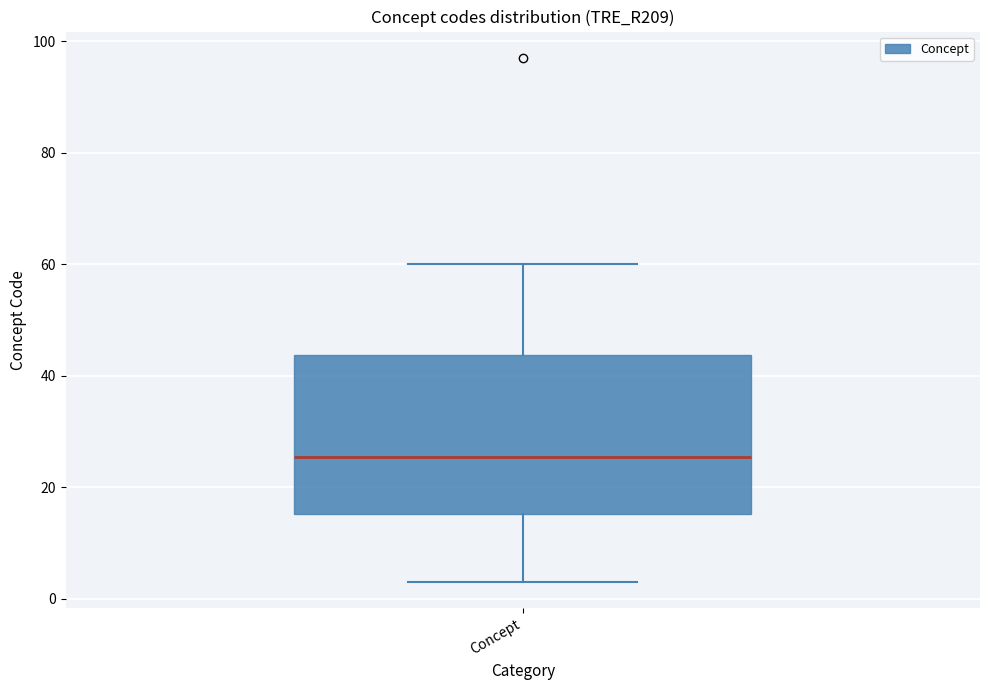

Where is the lower edge of the box for Concept on the y-axis? The values are not printed on the chart, so give them approximately, as read against the axis.

16